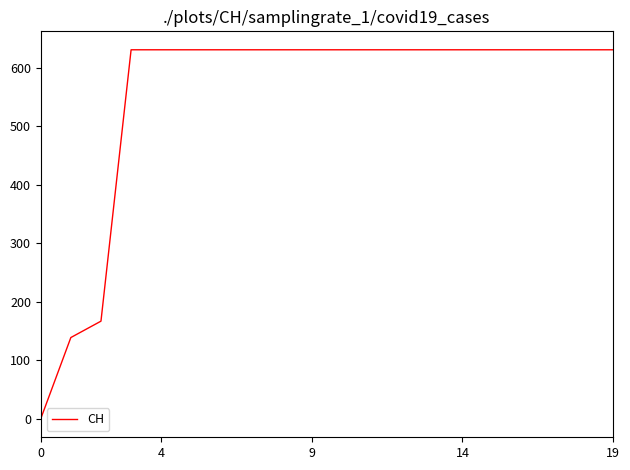

What is the maximum value shown in the chart?

631